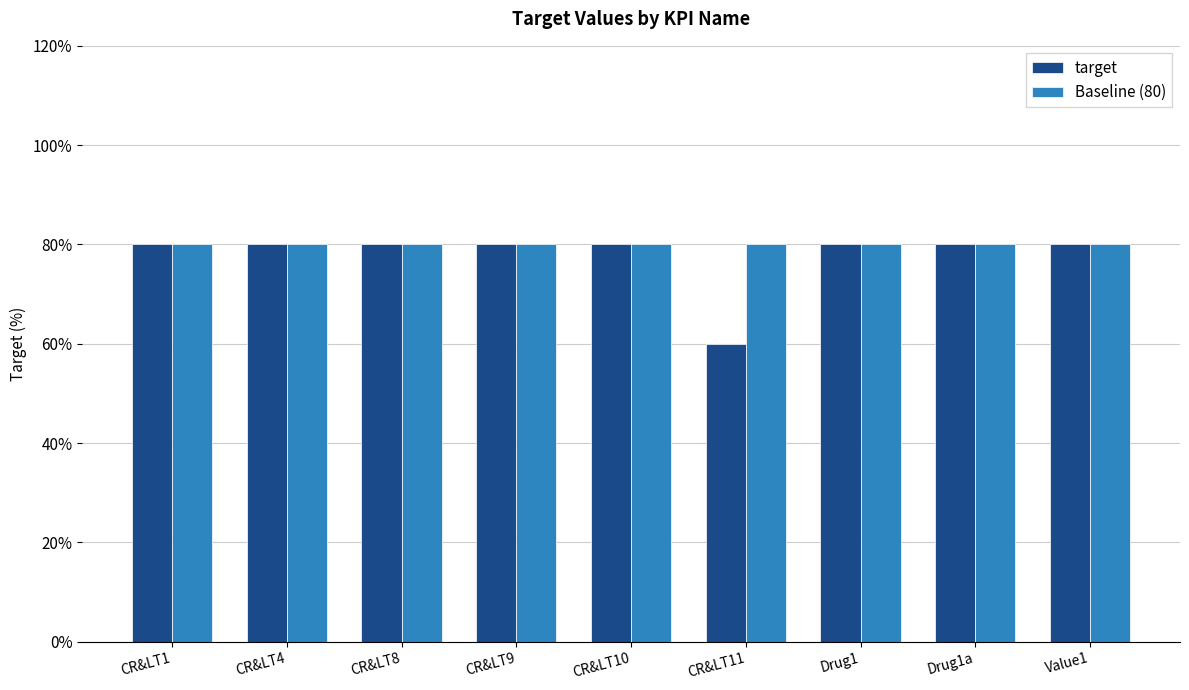

What is the average value of the Baseline (80) series?

80